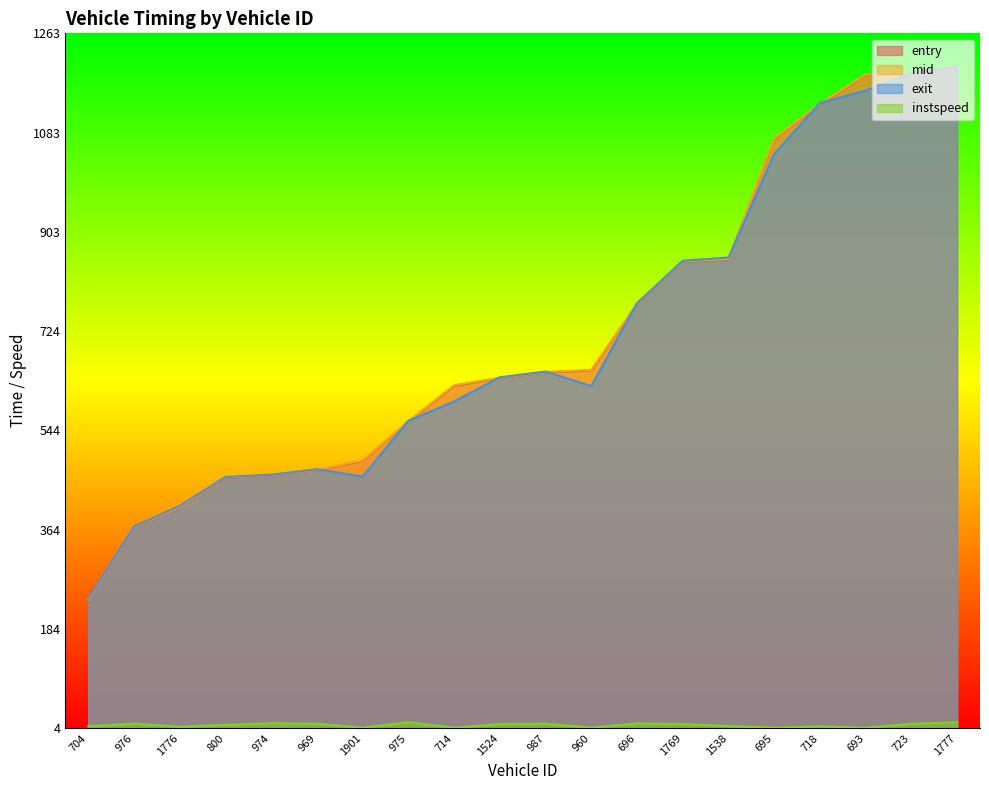

True or false: instspeed and mid cross at least once.

False